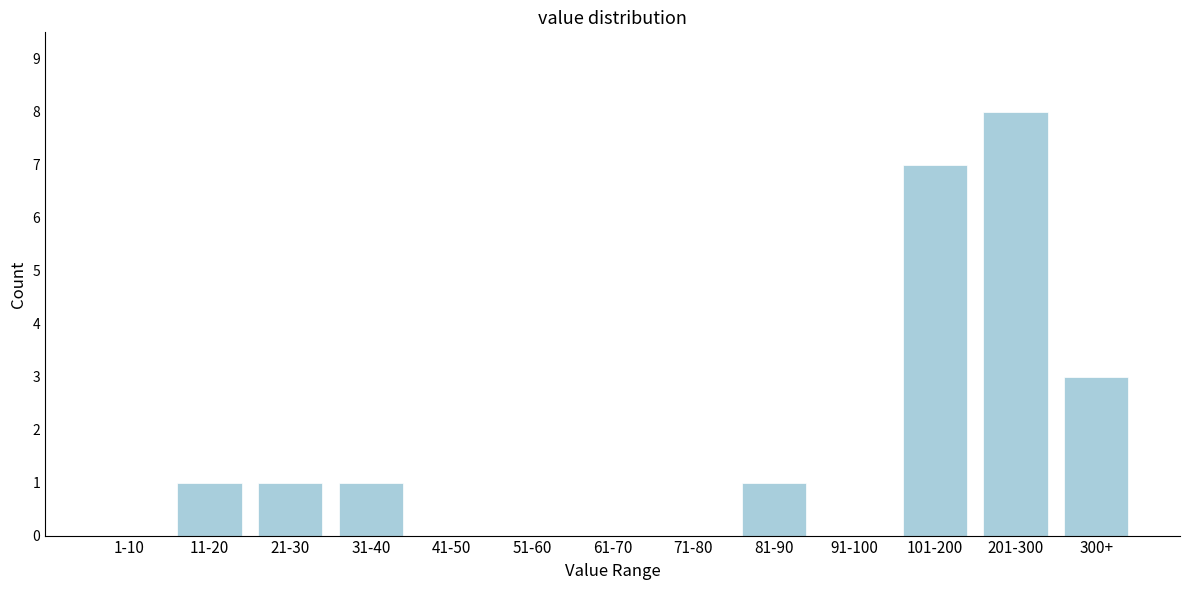

Reading left to right, extract all data points from this chart.

1-10=0	11-20=1	21-30=1	31-40=1	41-50=0	51-60=0	61-70=0	71-80=0	81-90=1	91-100=0	101-200=7	201-300=8	300+=3